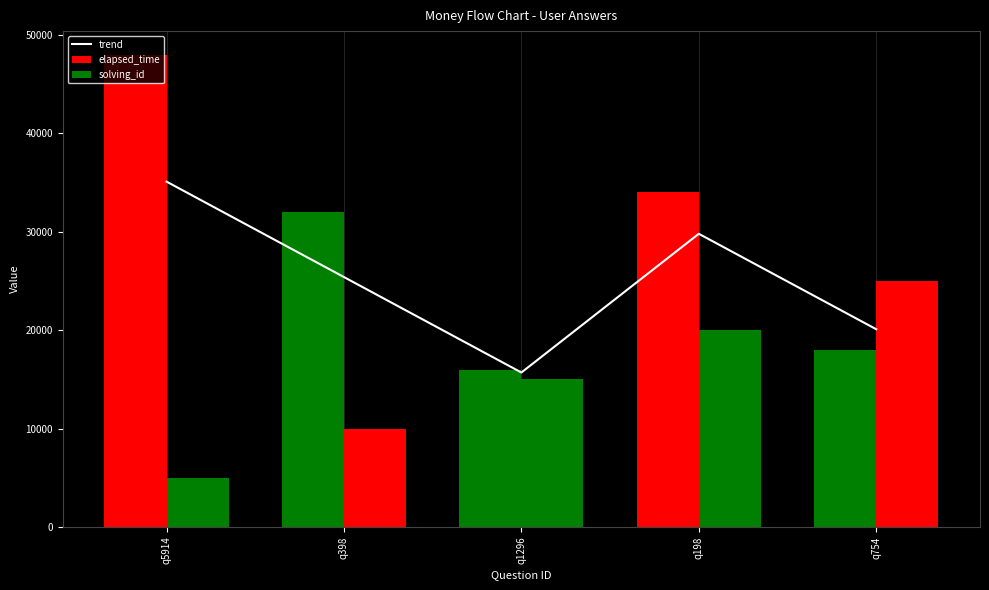

Rank the series at q754 from lowest to highest value.

elapsed_time, trend, solving_id